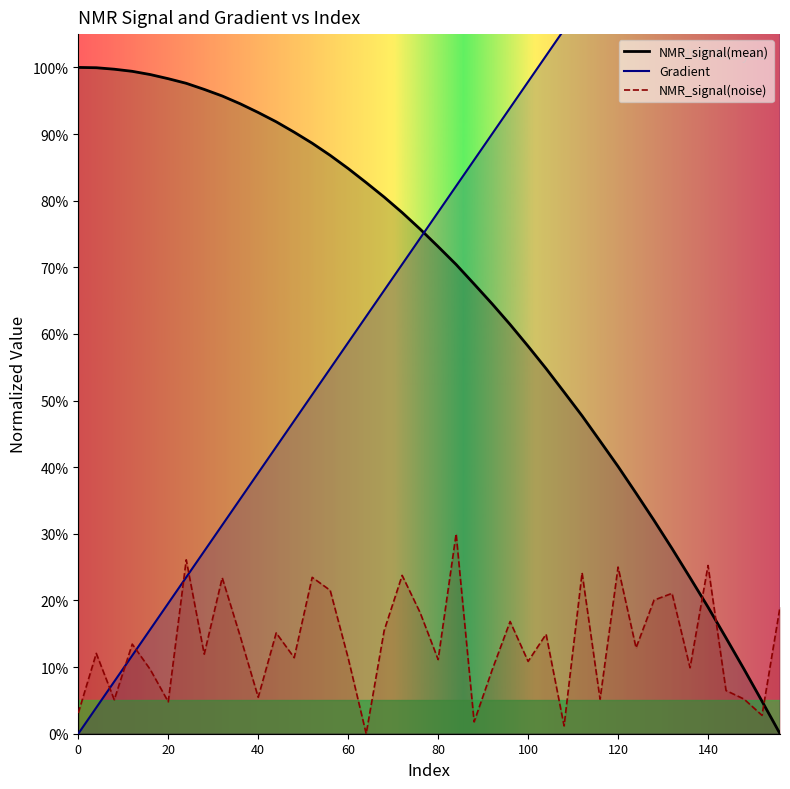

At 84, list the series in order from smallest to largest.

NMR_signal(noise), NMR_signal(mean), Gradient